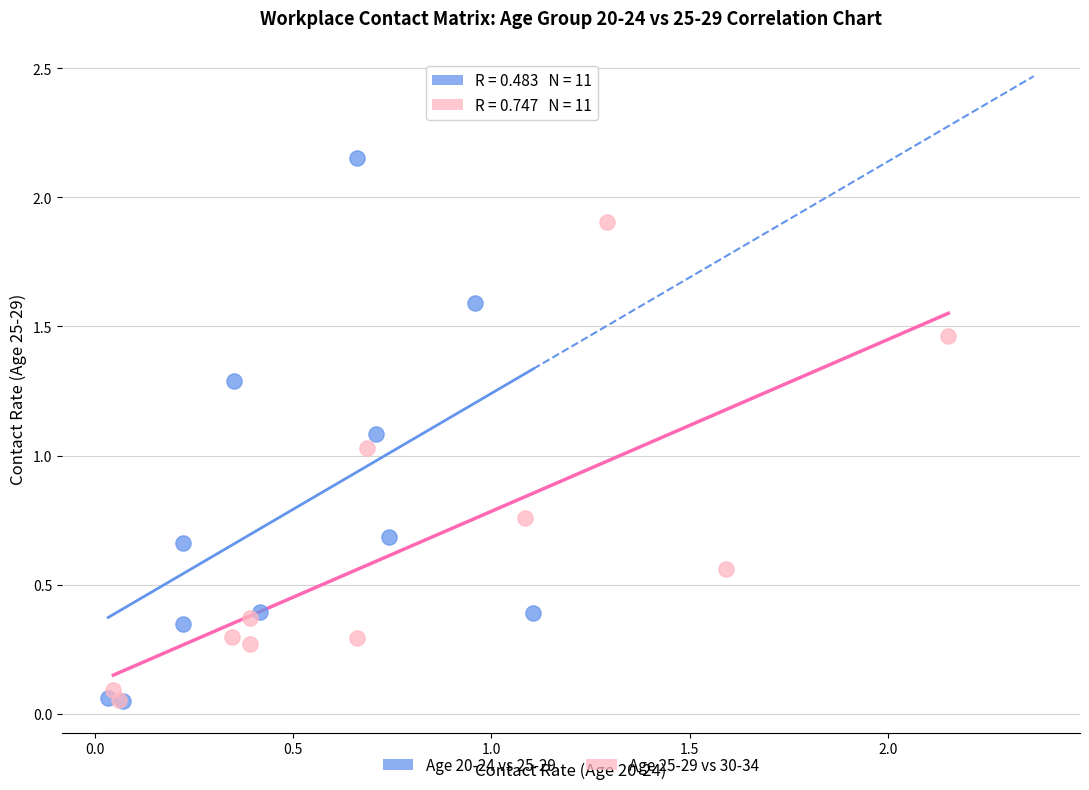

Which series has the largest Y range (max minus min)?

Age 20-24 vs 25-29